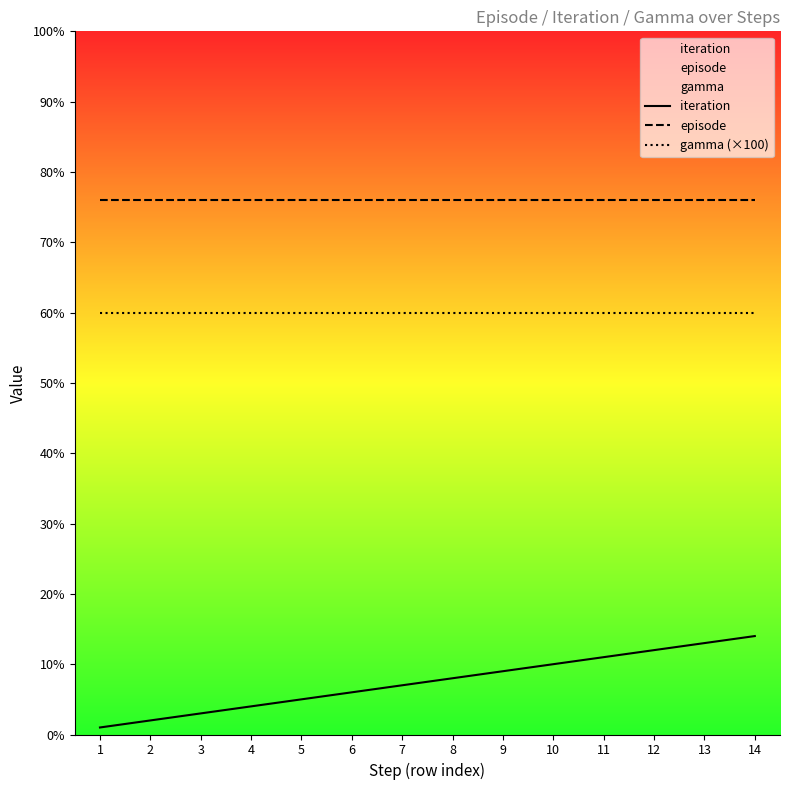

Between 1 and 2, which series saw the biggest shift?

iteration